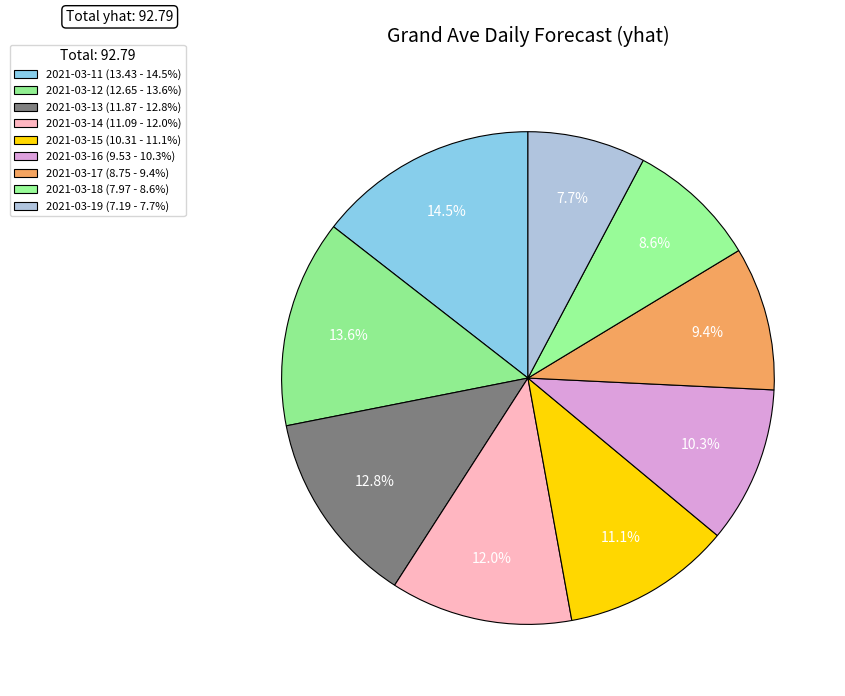

Does any single category account for the majority?

No